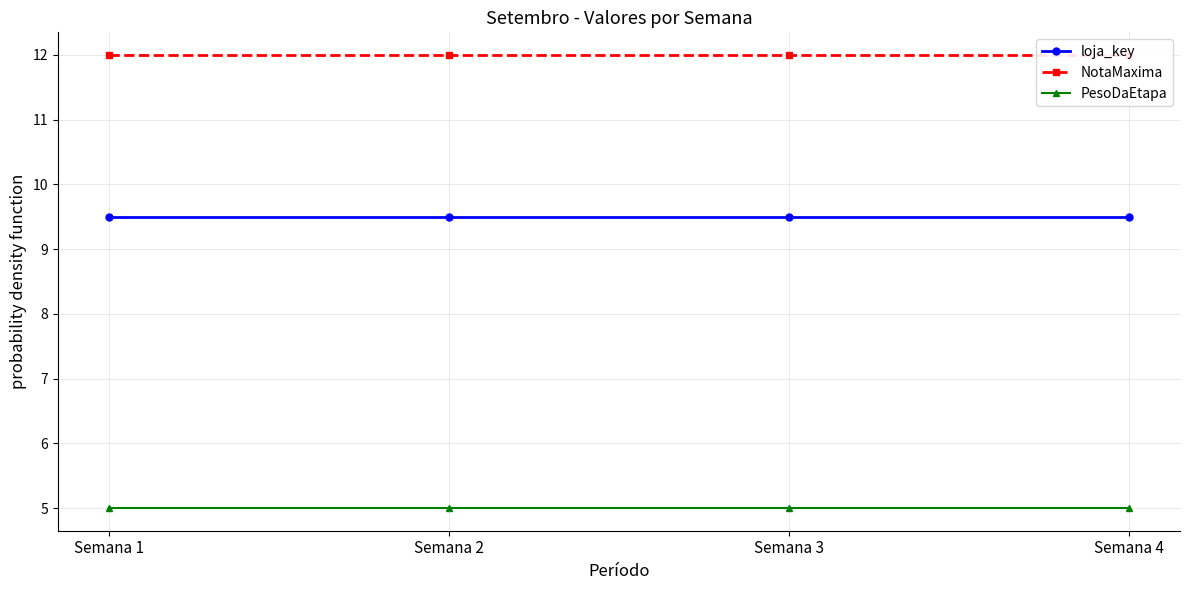

Reading left to right, transcribe all the data shown in this chart.

loja_key: Semana 1=9.5	Semana 2=9.5	Semana 3=9.5	Semana 4=9.5
NotaMaxima: Semana 1=12.0	Semana 2=12.0	Semana 3=12.0	Semana 4=12.0
PesoDaEtapa: Semana 1=5.0	Semana 2=5.0	Semana 3=5.0	Semana 4=5.0